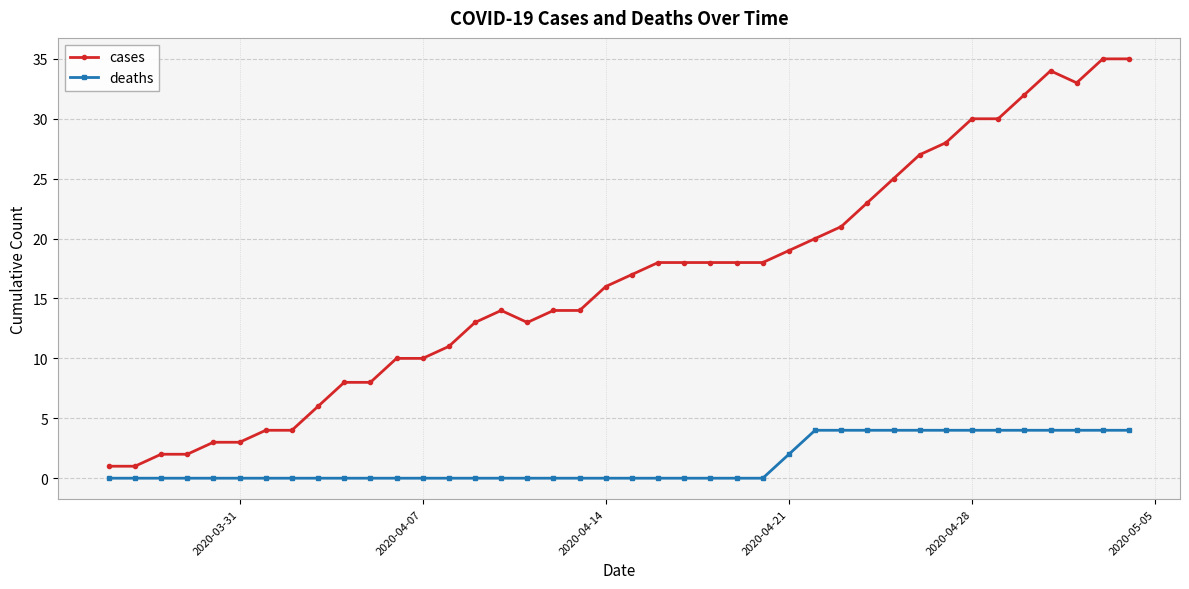

Is this an area chart (filled region under the line)?

No